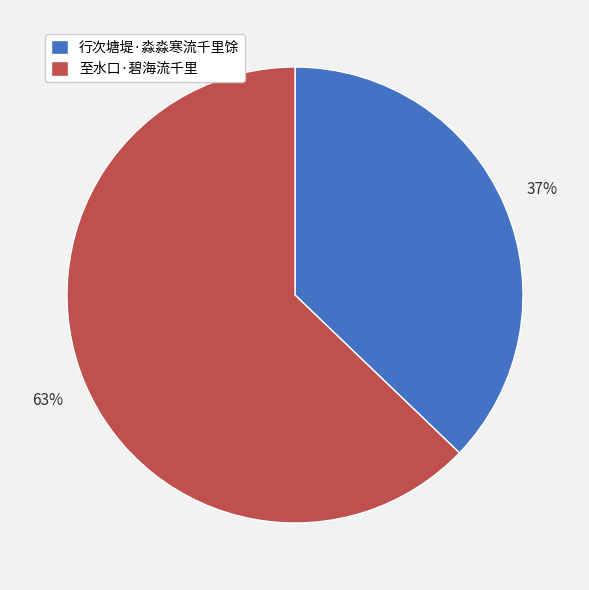

Which slice is the smallest?

行次塘堤·淼淼寒流千里馀